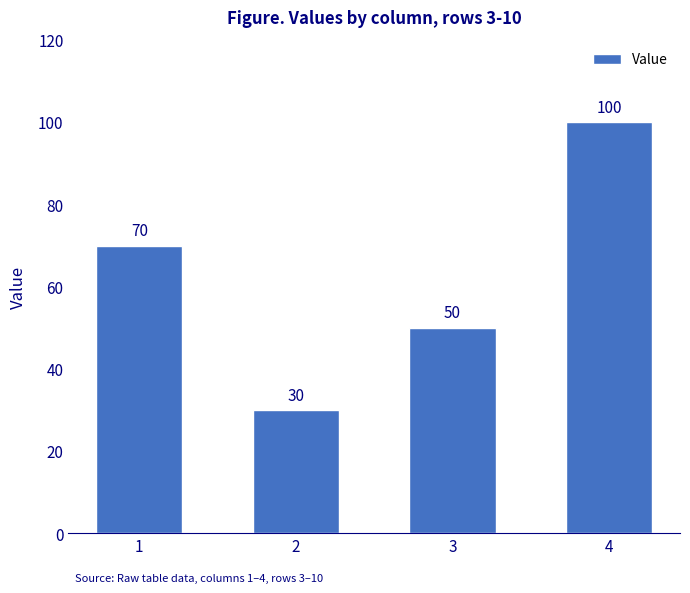

What is the change in value from 1 to 4?

+30